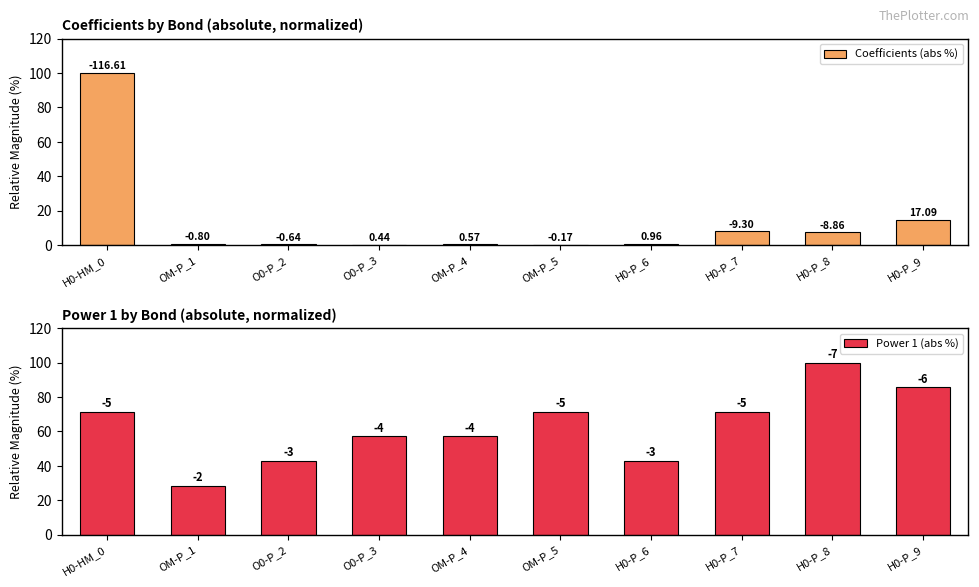

What is the approximate value of Coefficients (abs %) at H0-P_9?

14.7